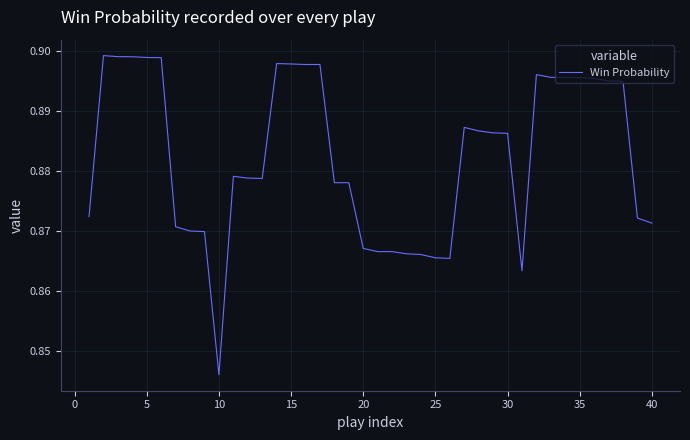

At which label is the value closest to 0?

10